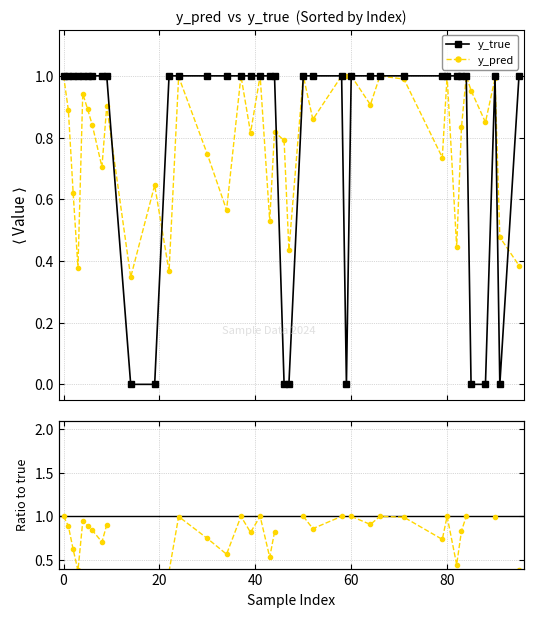

True or false: y_pred has more than 2 points higher than both neighbors.

True